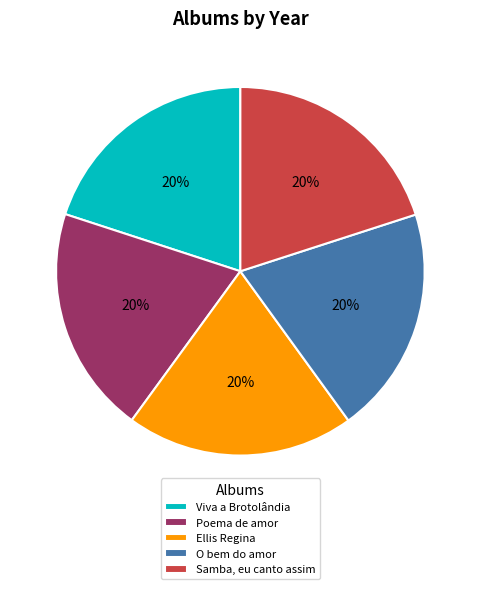

Approximately how many times larger is the value at Viva a Brotolândia compared to Ellis Regina?

1.0